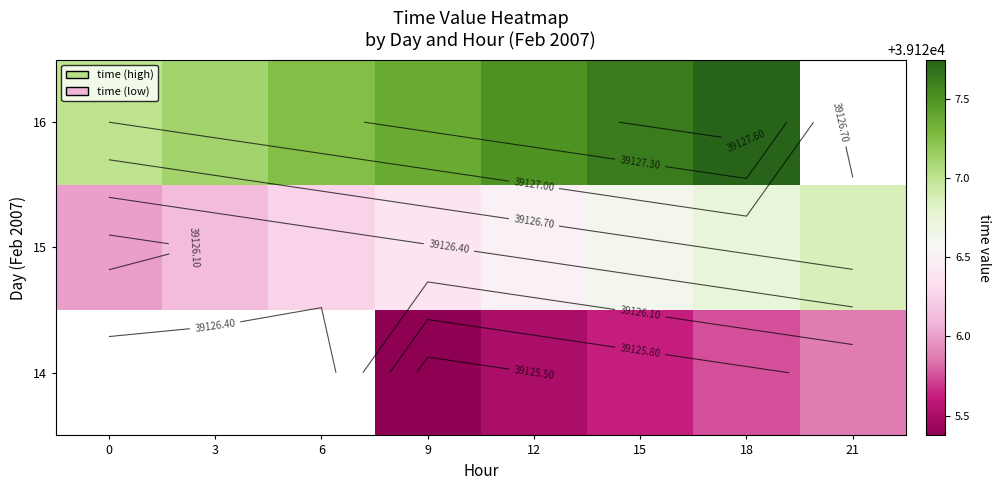

Rank the series by their average value, from highest to lowest.

14, 15, 16